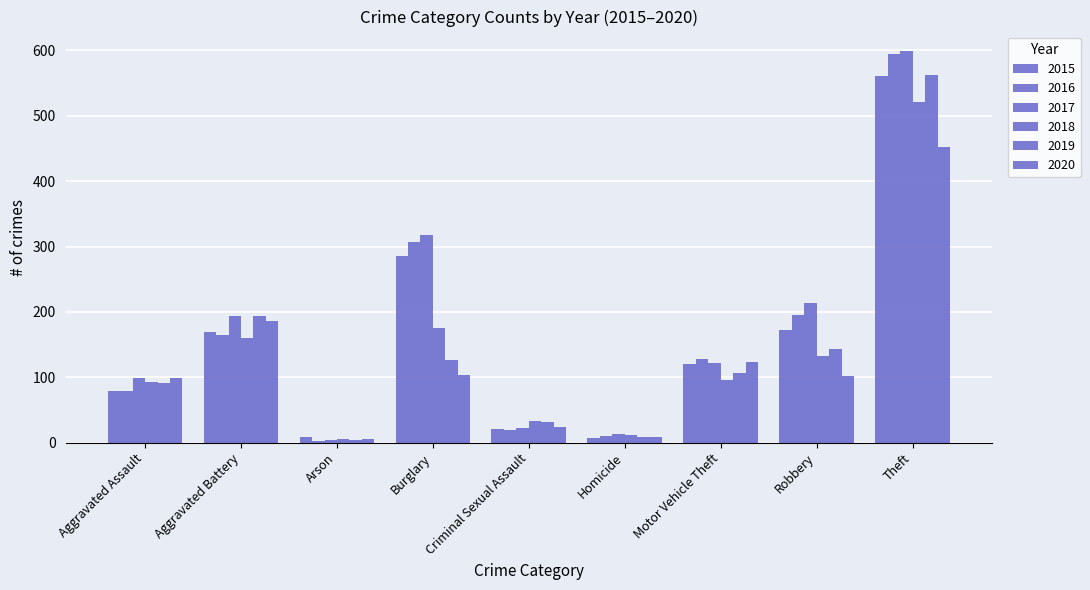

How many groups of bars are there?

9